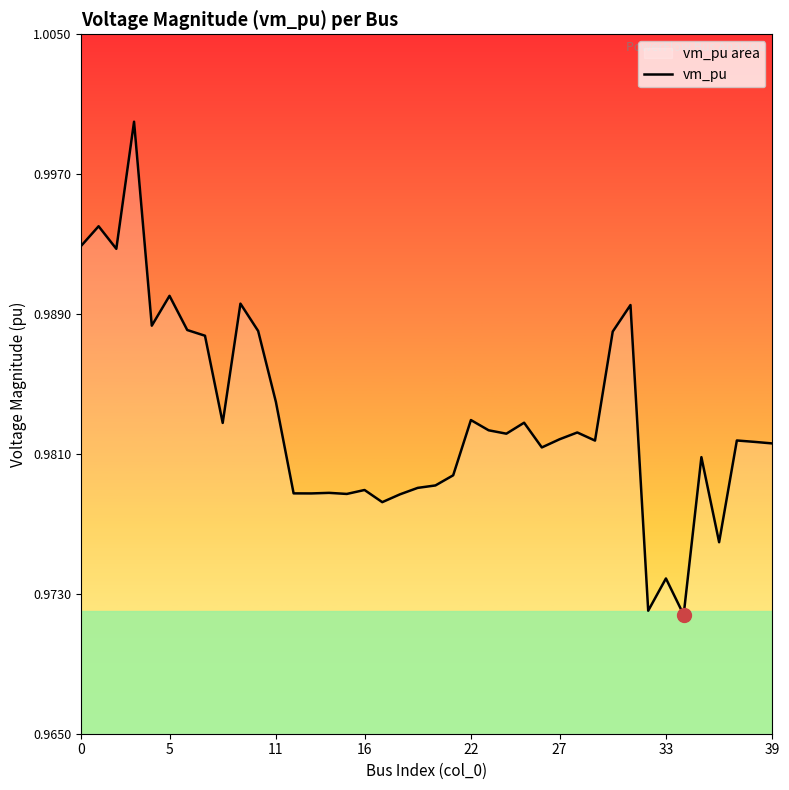

The chart shows a value of 0.4 at 23. True or false?

False